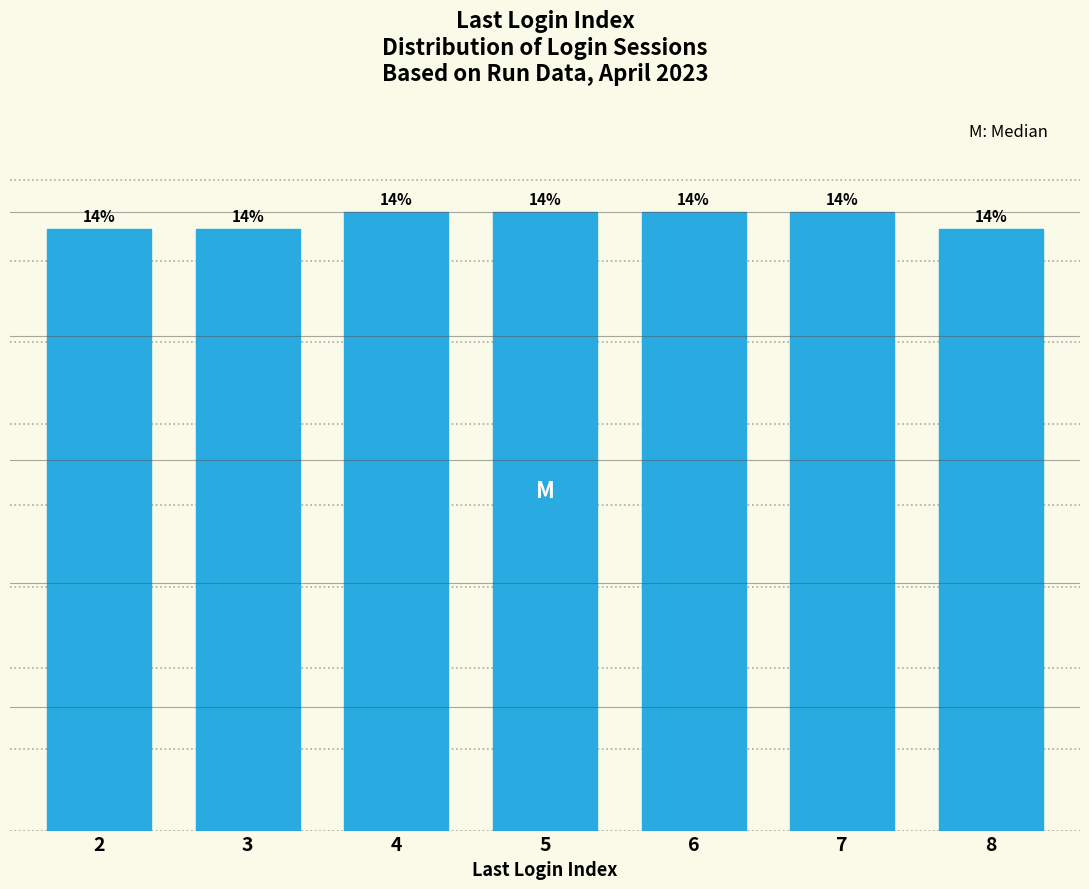

Are the bars horizontal?

No